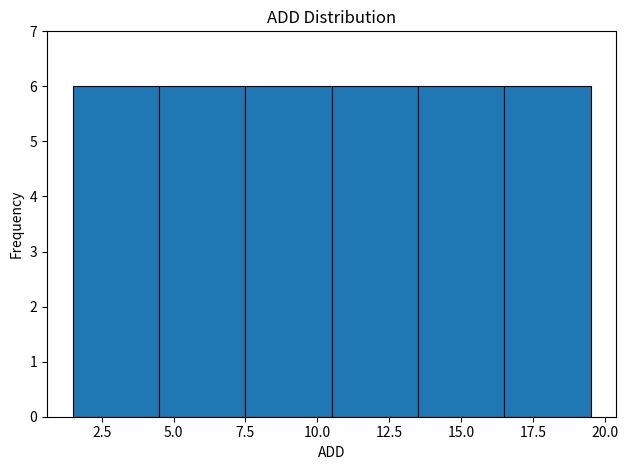

Reading left to right, transcribe this chart: for each bar, give the range it covers on the x-axis and its height. The values are not printed on the chart, so give them approximately, as read against the axis.

1.5 to 4.5: 6
4.5 to 7.5: 6
7.5 to 10.5: 6
10.5 to 13.5: 6
13.5 to 16.5: 6
16.5 to 19.5: 6